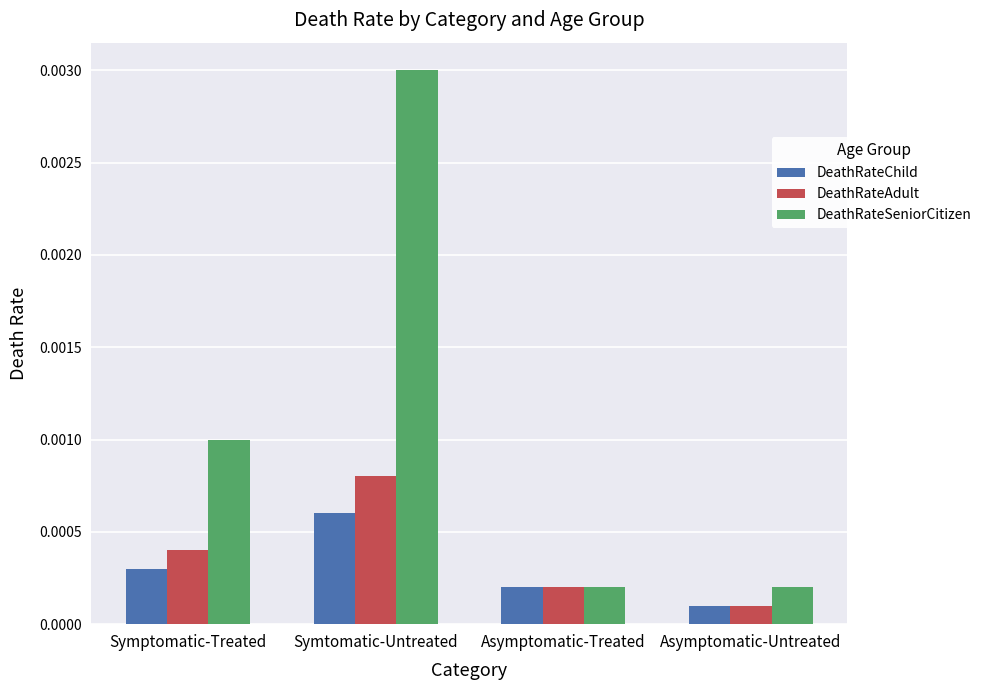

What are all the series names shown in the legend?

DeathRateChild, DeathRateAdult, DeathRateSeniorCitizen